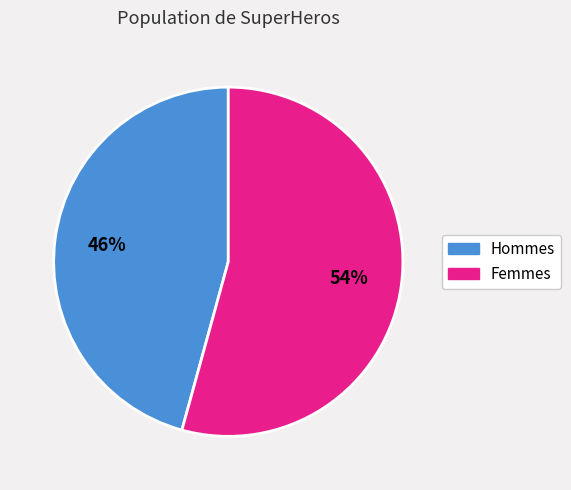

Does any single category account for the majority?

Yes